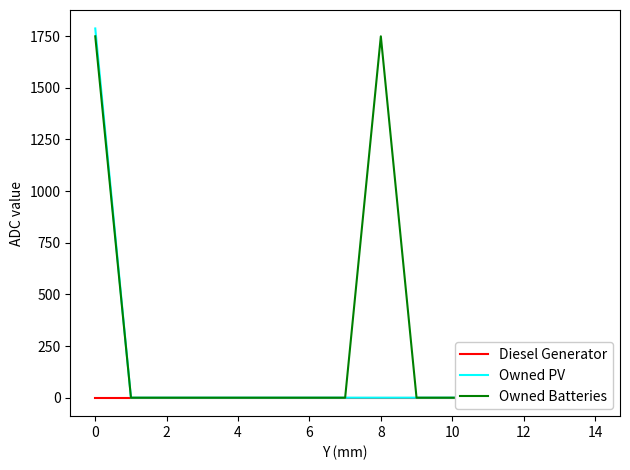

The value of Diesel Generator at 10 is 0. True or false?

True